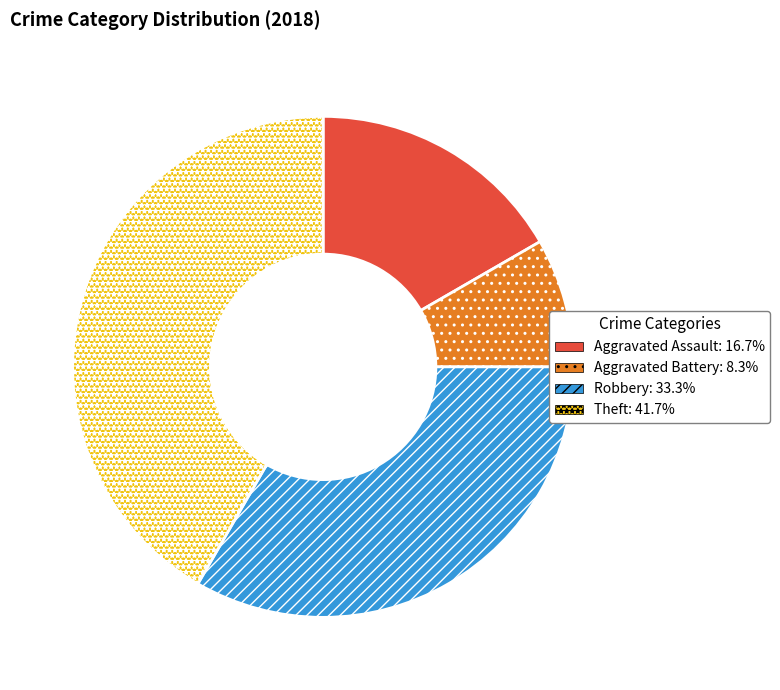

Is there a majority slice in this chart?

No